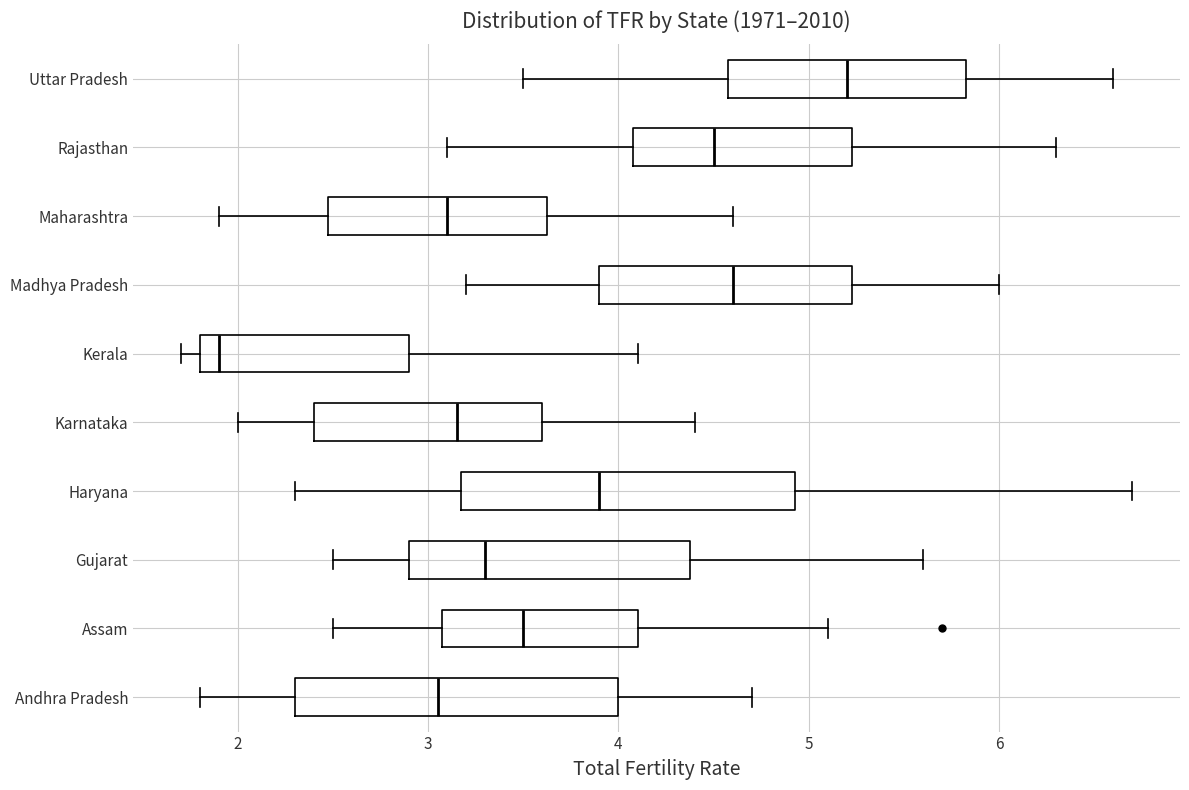

Reading bottom to top, transcribe this box plot: for each box, give where its median line is, the range the box spans, and where its two whiskers end, as read against the x-axis. The values are not printed on the chart, so give them approximately, as read against the axis.

Andhra Pradesh: median 3.1, box 2.3 to 4.0, whiskers 1.8 to 4.7
Assam: median 3.5, box 3.1 to 4.1, whiskers 2.5 to 5.1
Gujarat: median 3.3, box 2.9 to 4.4, whiskers 2.5 to 5.6
Haryana: median 3.9, box 3.2 to 4.9, whiskers 2.3 to 6.7
Karnataka: median 3.2, box 2.4 to 3.6, whiskers 2.0 to 4.4
Kerala: median 1.9, box 1.8 to 2.9, whiskers 1.7 to 4.1
Madhya Pradesh: median 4.6, box 3.9 to 5.2, whiskers 3.2 to 6.0
Maharashtra: median 3.1, box 2.5 to 3.6, whiskers 1.9 to 4.6
Rajasthan: median 4.5, box 4.1 to 5.2, whiskers 3.1 to 6.3
Uttar Pradesh: median 5.2, box 4.6 to 5.8, whiskers 3.5 to 6.6